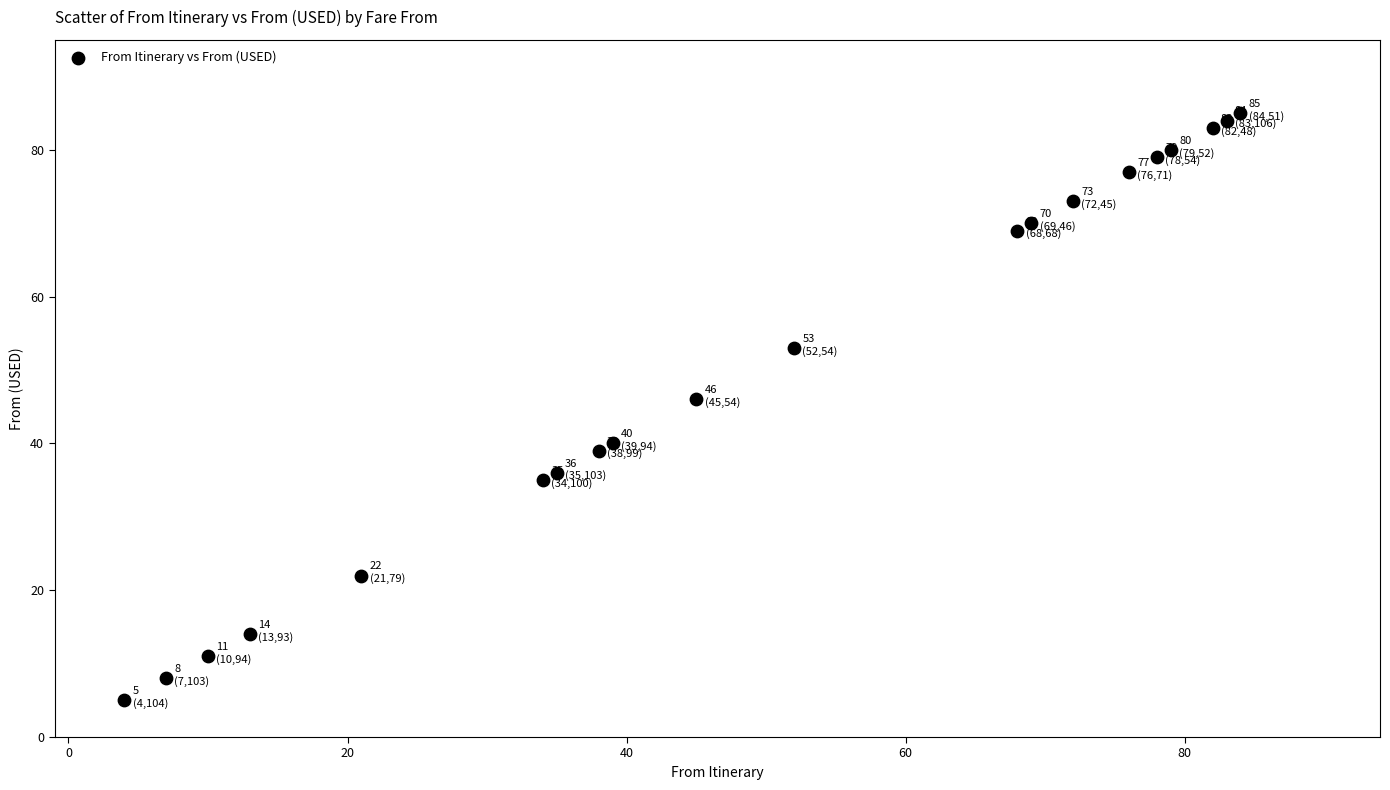

What Y value in the scatter plot is closest to 45?

46